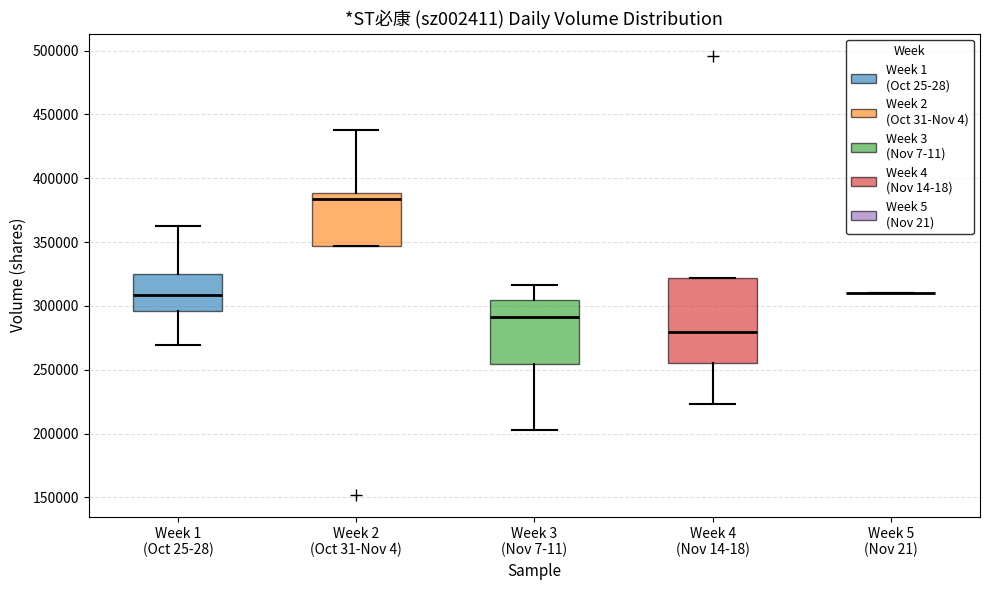

Reading left to right, read every box against the y-axis: the position of its median line, the range the box covers, and the ends of its whiskers. The values are not printed on the chart, so give them approximately, as read against the axis.

Week 1 (Oct 25-28): median 310000, box 295000 to 325000, whiskers 270000 to 365000
Week 2 (Oct 31-Nov 4): median 385000, box 345000 to 390000, whiskers 345000 to 440000
Week 3 (Nov 7-11): median 290000, box 255000 to 305000, whiskers 205000 to 315000
Week 4 (Nov 14-18): median 280000, box 255000 to 320000, whiskers 225000 to 320000
Week 5 (Nov 21): box collapsed to a line at 310000, whiskers 310000 to 310000